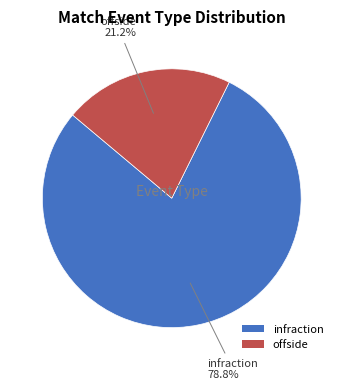

To the nearest percent, what is the average slice percentage?

50%